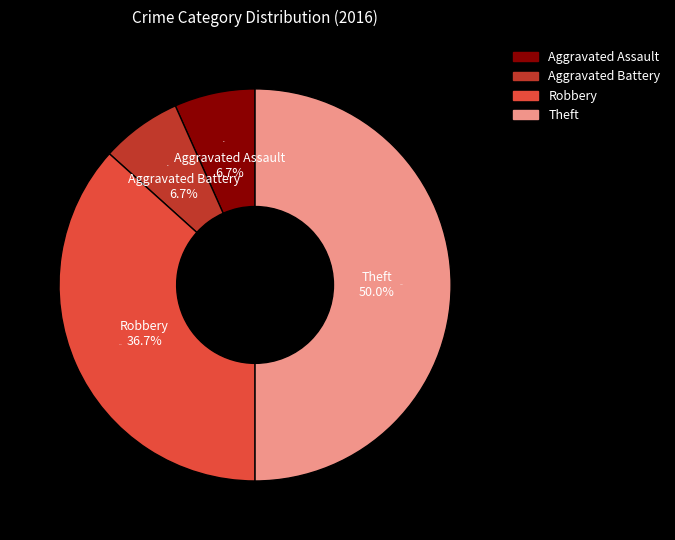

Which slice is the smallest?

Aggravated Assault